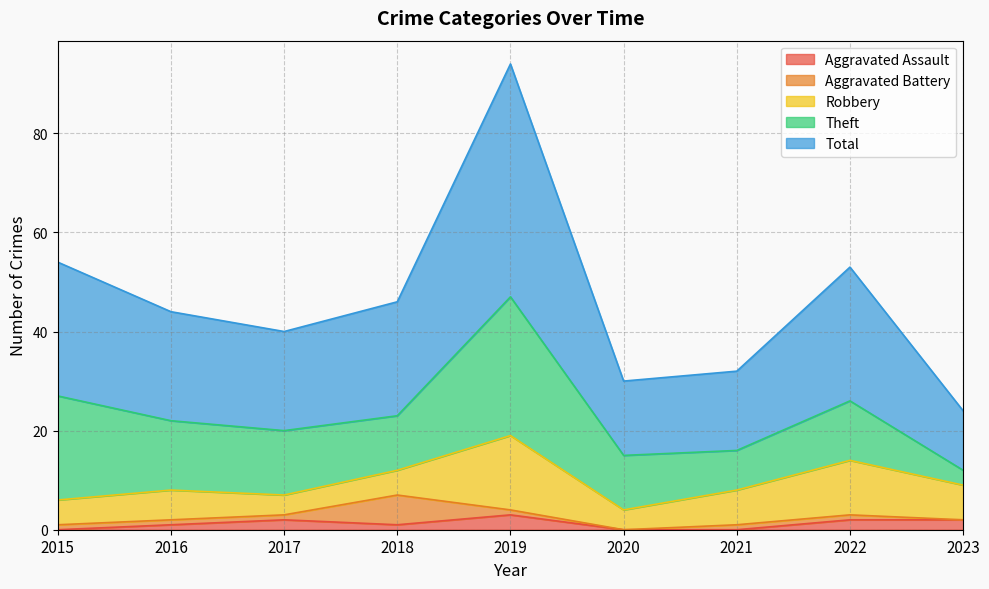

True or false: Total has a value of 12 at 2023.

True